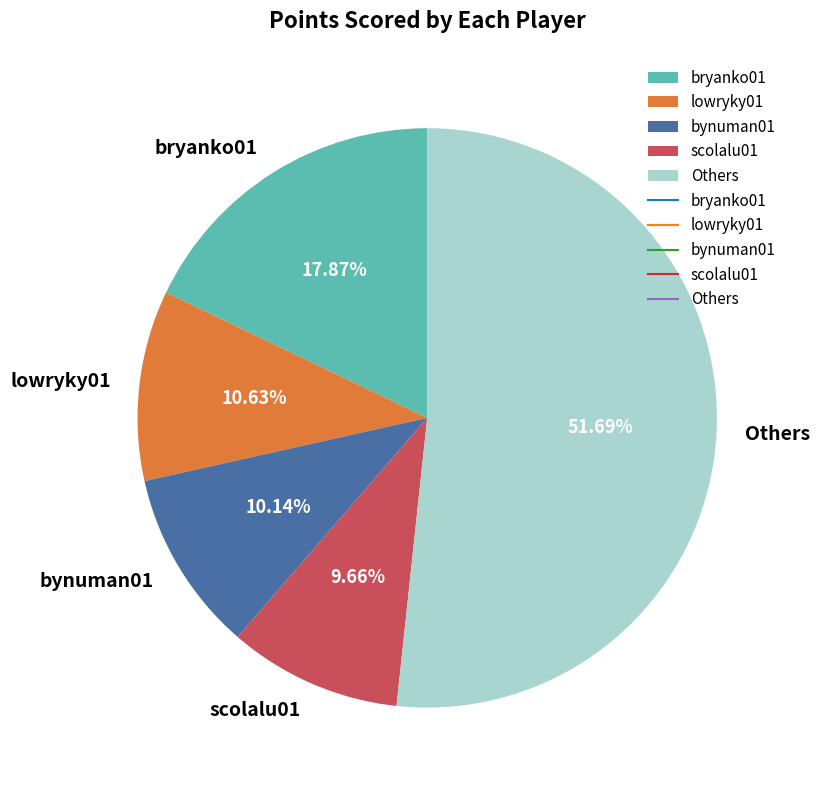

To the nearest percent, what is the difference between the largest and smallest slice percentages?

42%